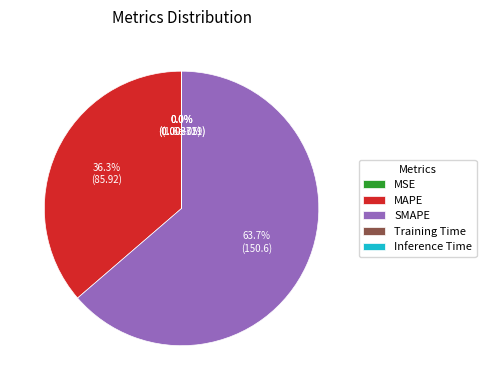

Which slice is the largest?

SMAPE